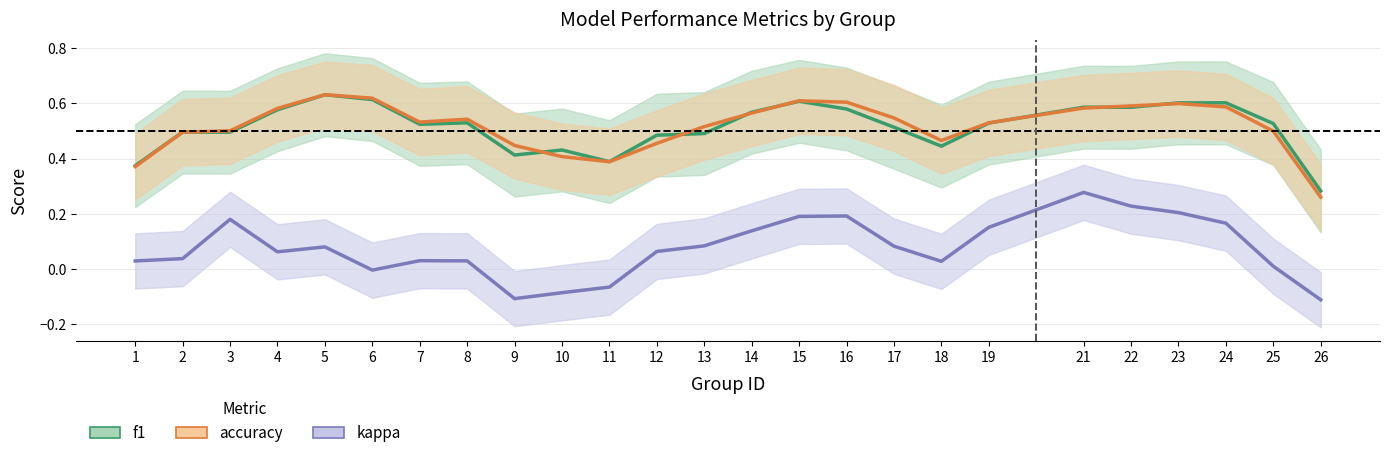

True or false: accuracy has more than 0 interior local peaks.

True